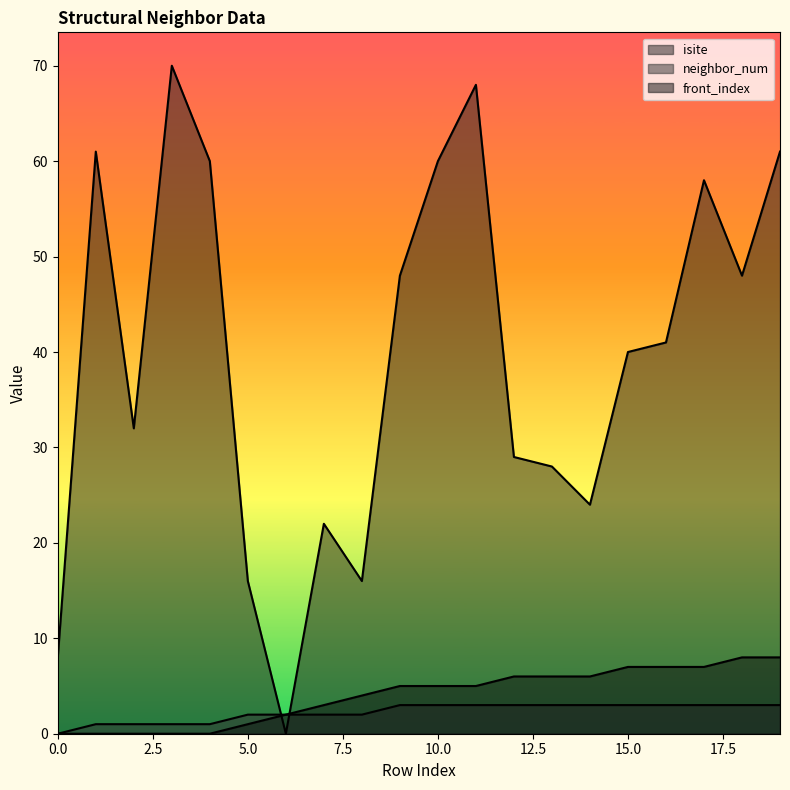

Which category has the highest value in the neighbor_num series?

9